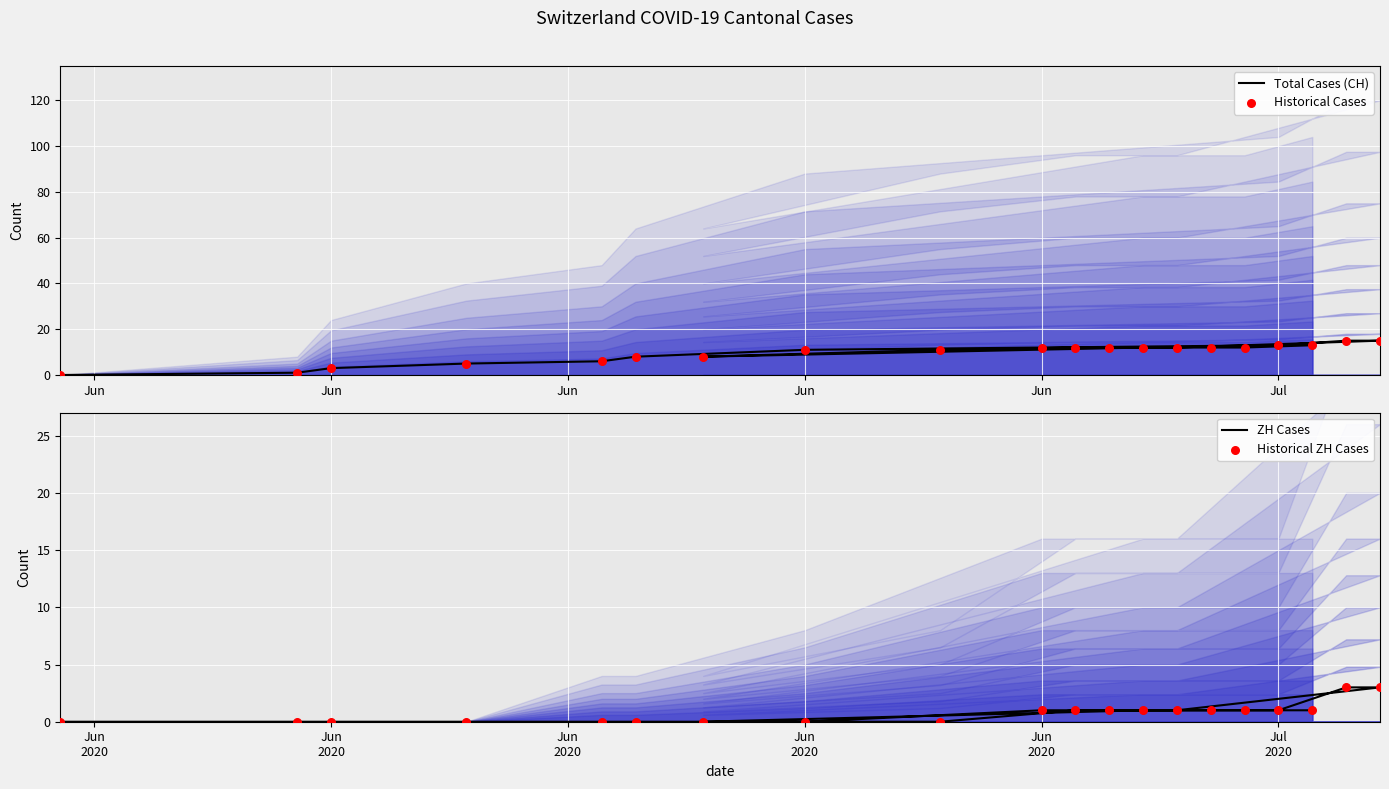

Which series reaches the minimum Y coordinate?

Total Cases (CH)